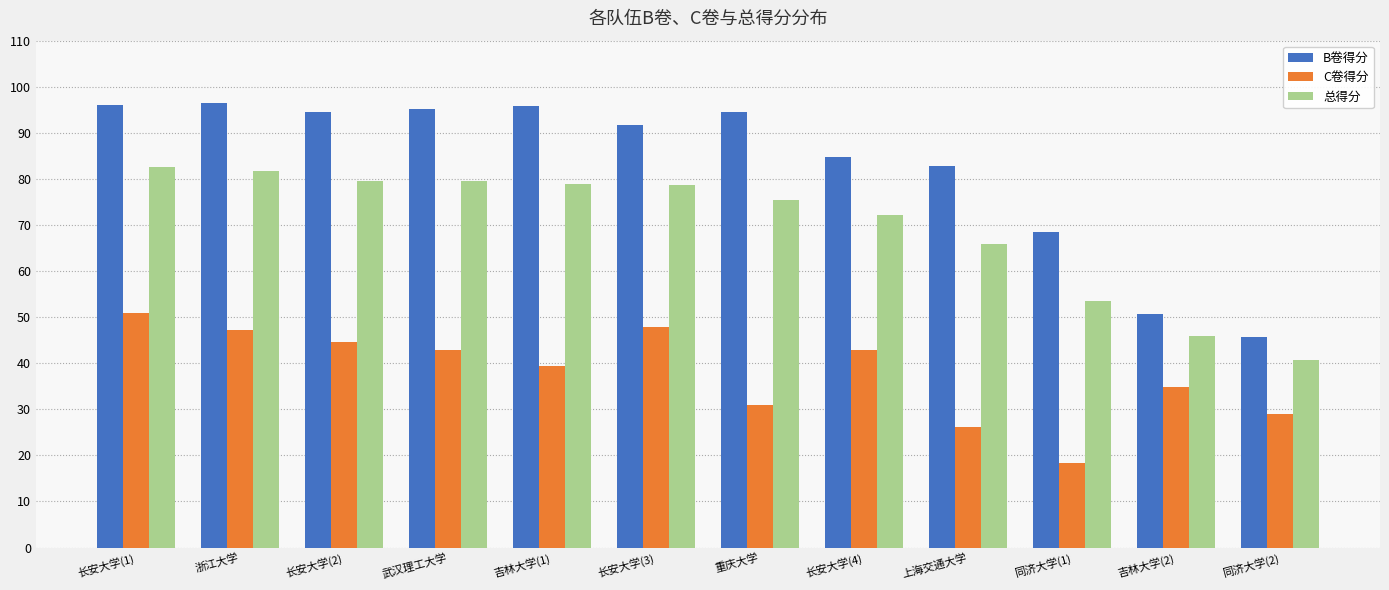

Which series has the largest range (max minus min)?

B卷得分